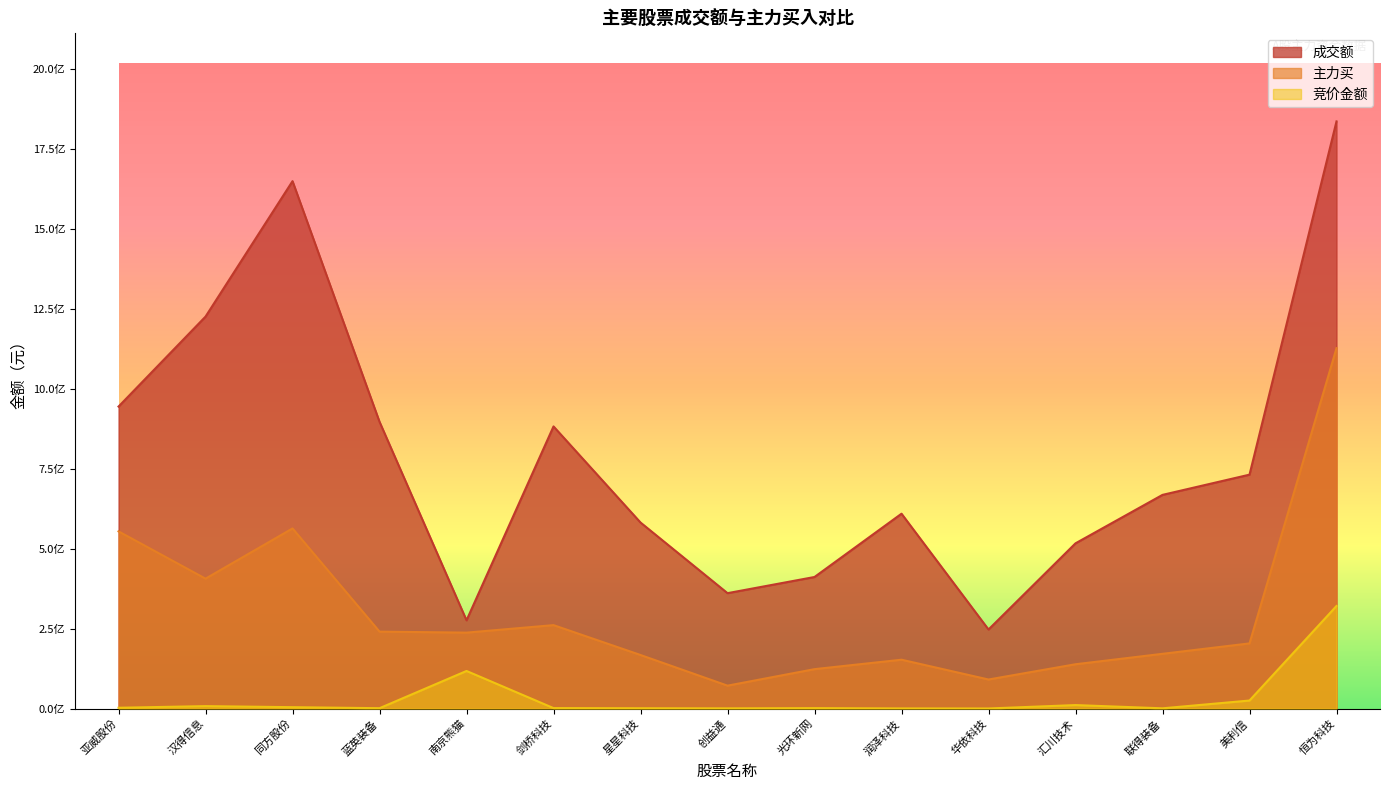

How many series are shown in this chart?

3